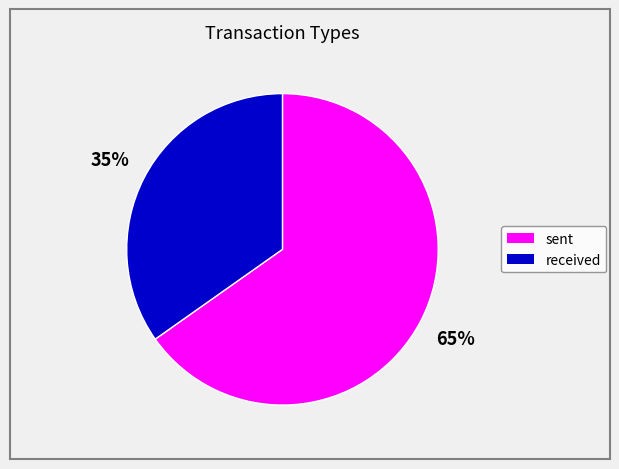

True or false: sent accounts for 60% of the total.

False